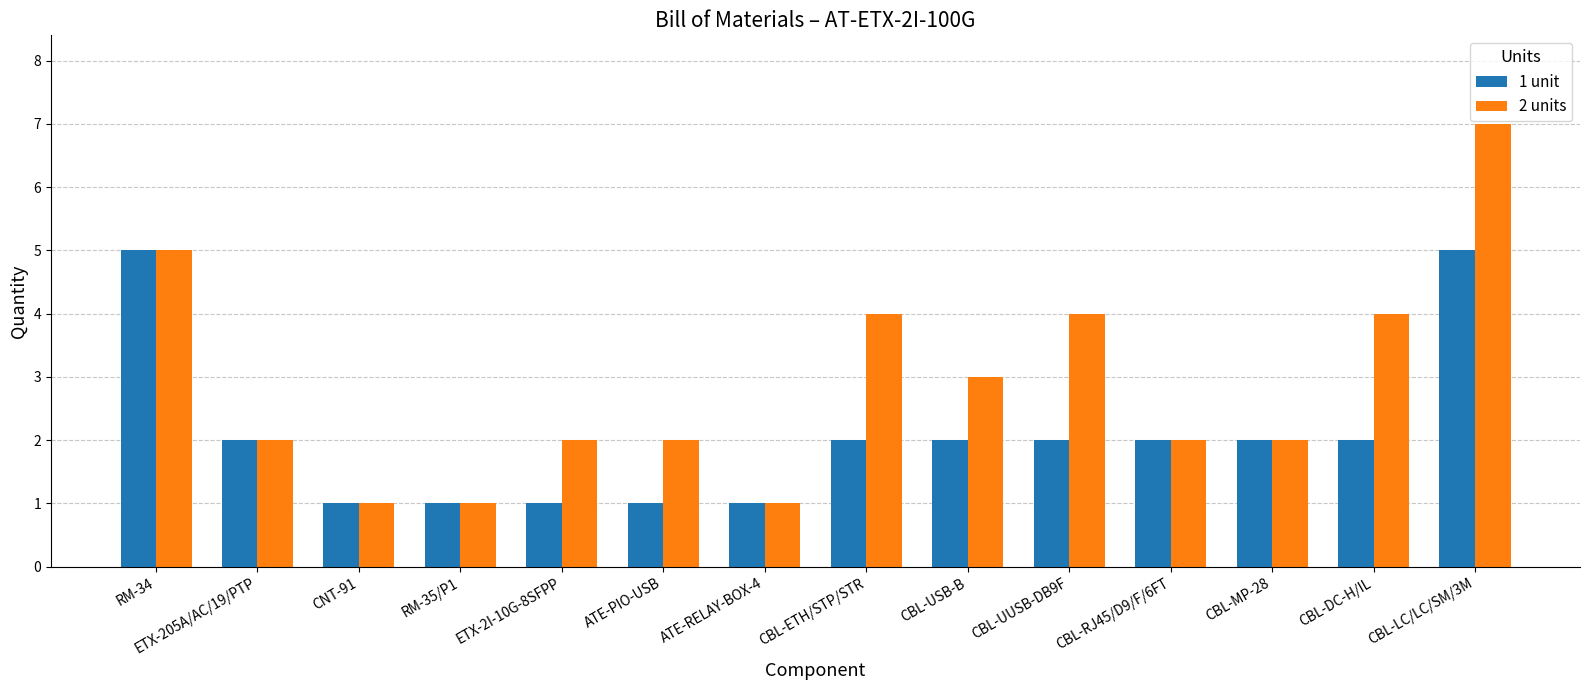

What is the difference between the maximum and minimum values in the 2 units series?

6